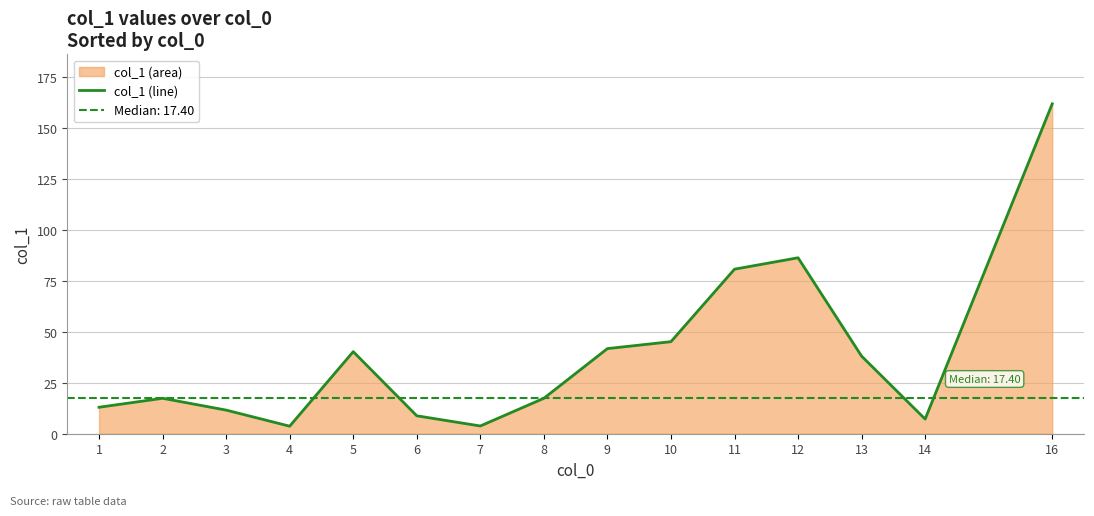

What is the difference between the maximum and minimum values?

158.3